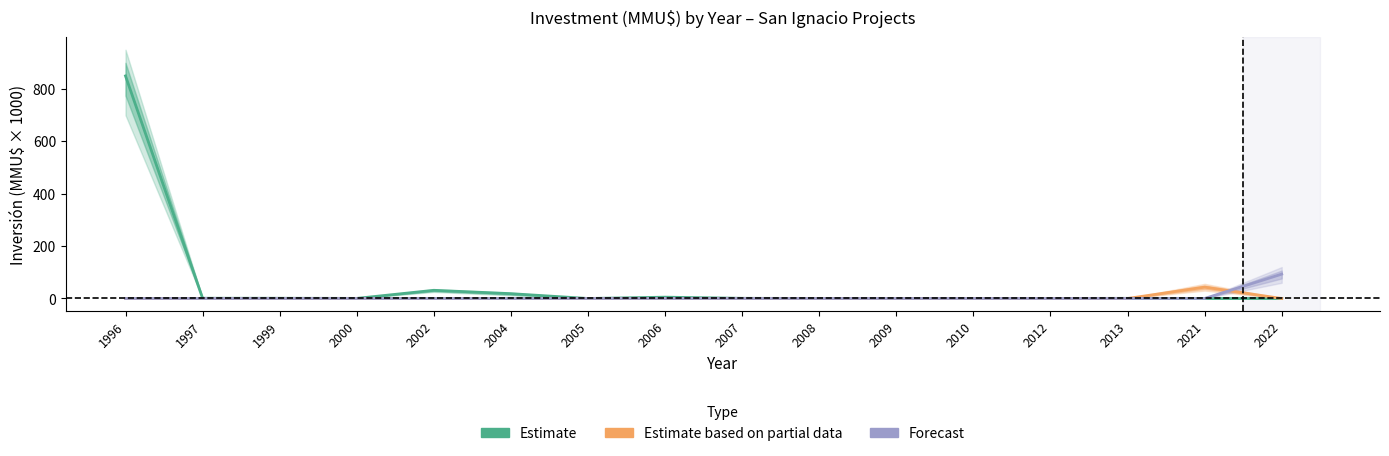

Is the value of Forecast at 2002 greater than the value of Estimate at 2012?

No